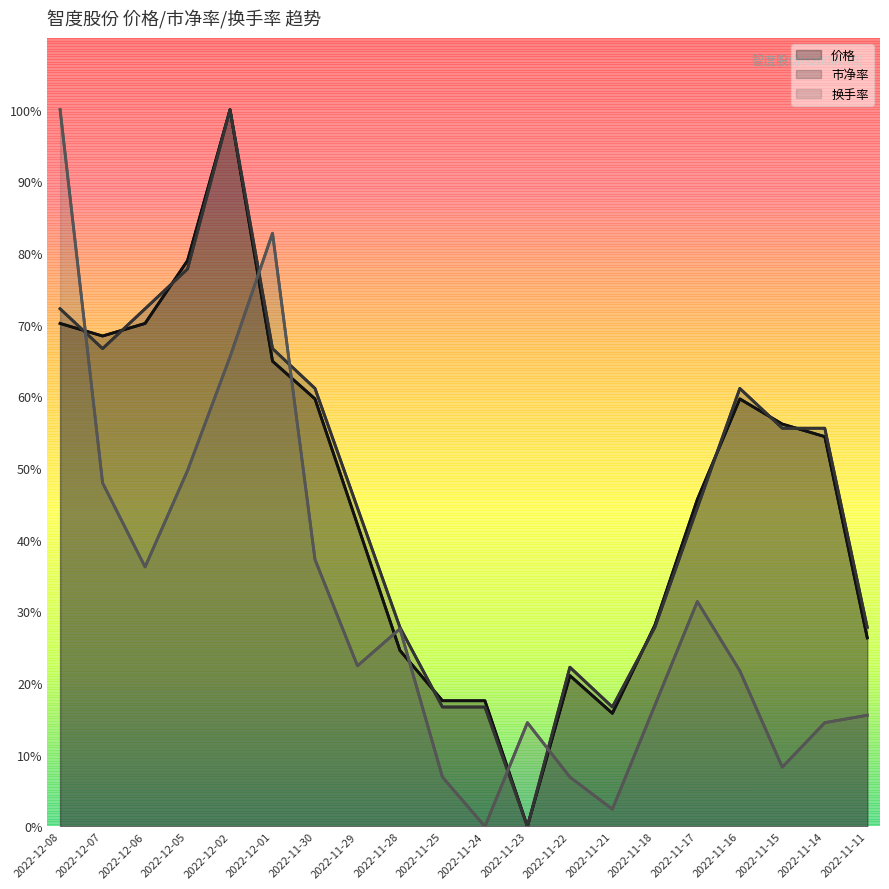

List the labels in order of 换手率 value, largest first.

2022-12-08, 2022-12-01, 2022-12-02, 2022-12-05, 2022-12-07, 2022-11-30, 2022-12-06, 2022-11-17, 2022-11-28, 2022-11-29, 2022-11-16, 2022-11-18, 2022-11-11, 2022-11-23, 2022-11-14, 2022-11-15, 2022-11-25, 2022-11-22, 2022-11-21, 2022-11-24